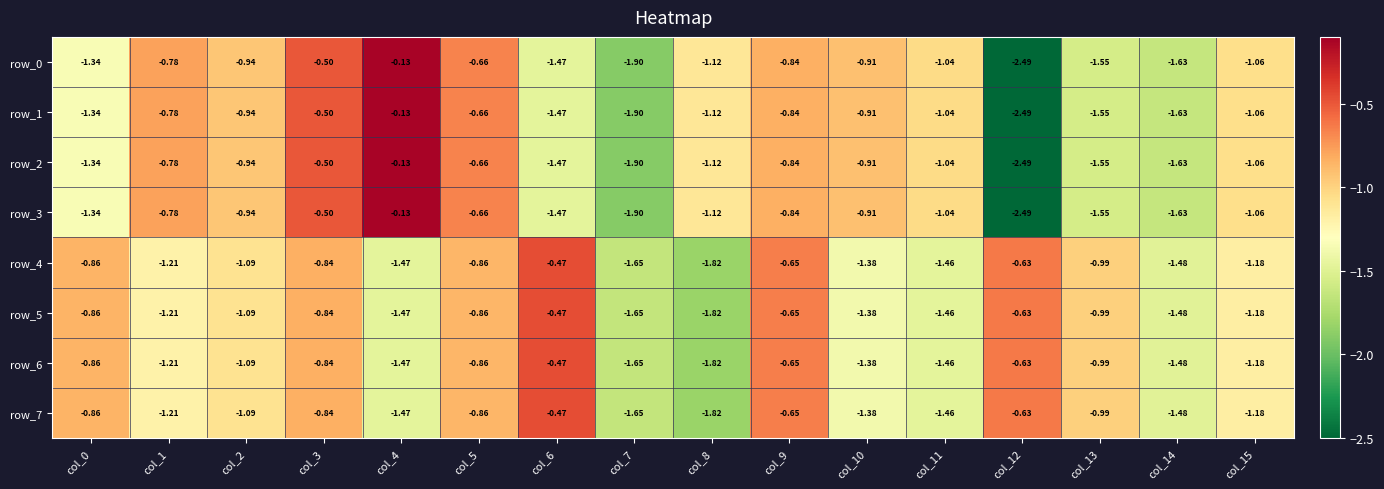

Count the number of categories in the chart.

16